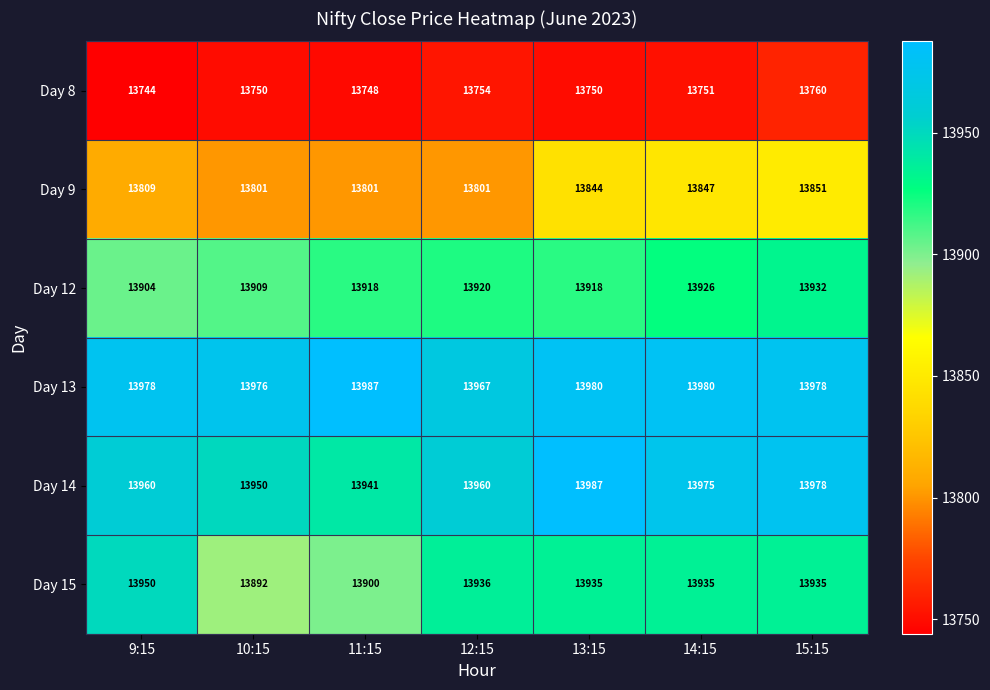

What is the minimum value shown in the chart?

13744